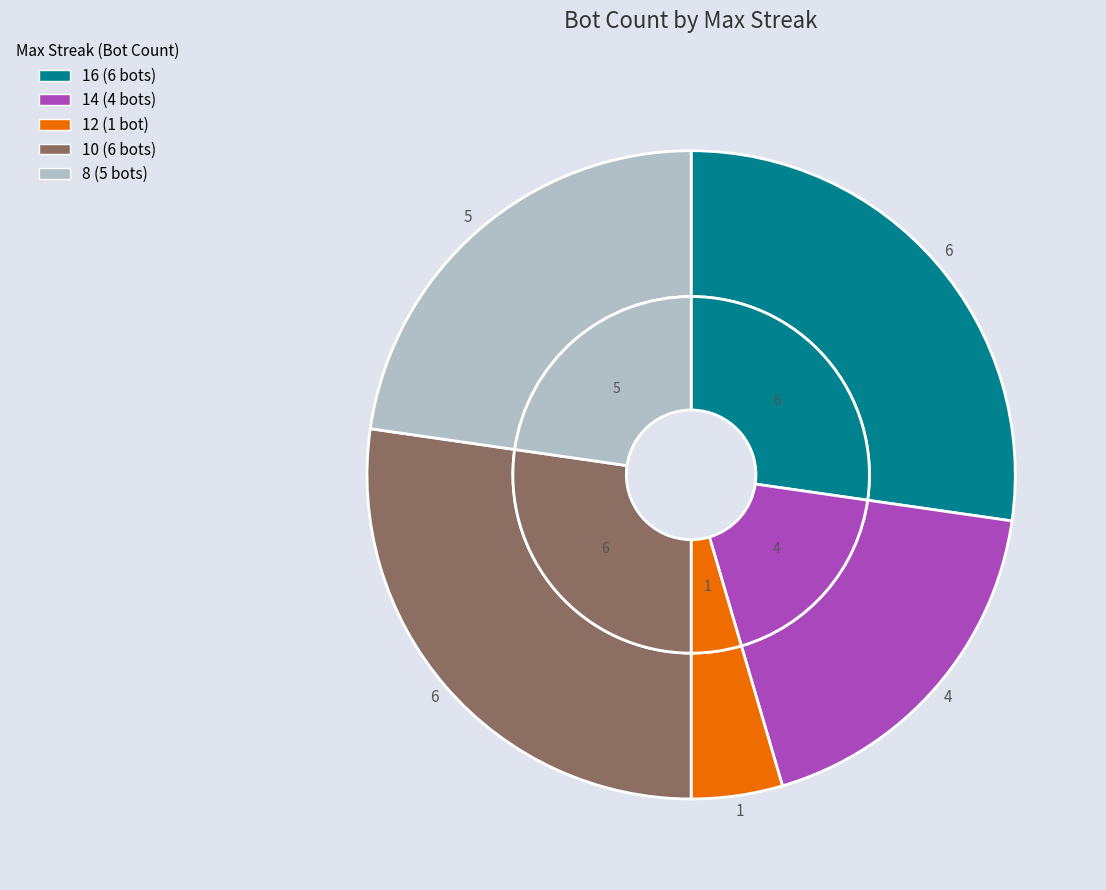

To the nearest percent, what is the average slice percentage?

20%